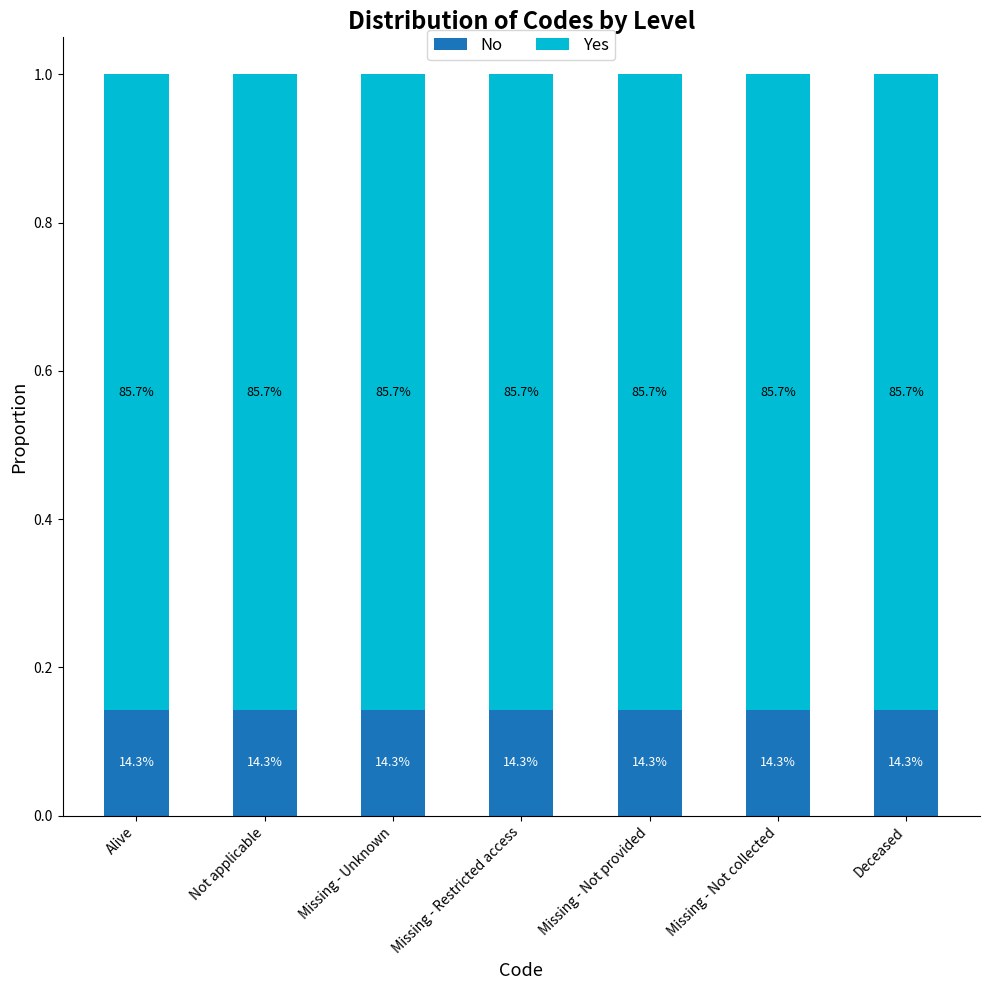

What is the value of the No bar at the 7th from the left?

0.1